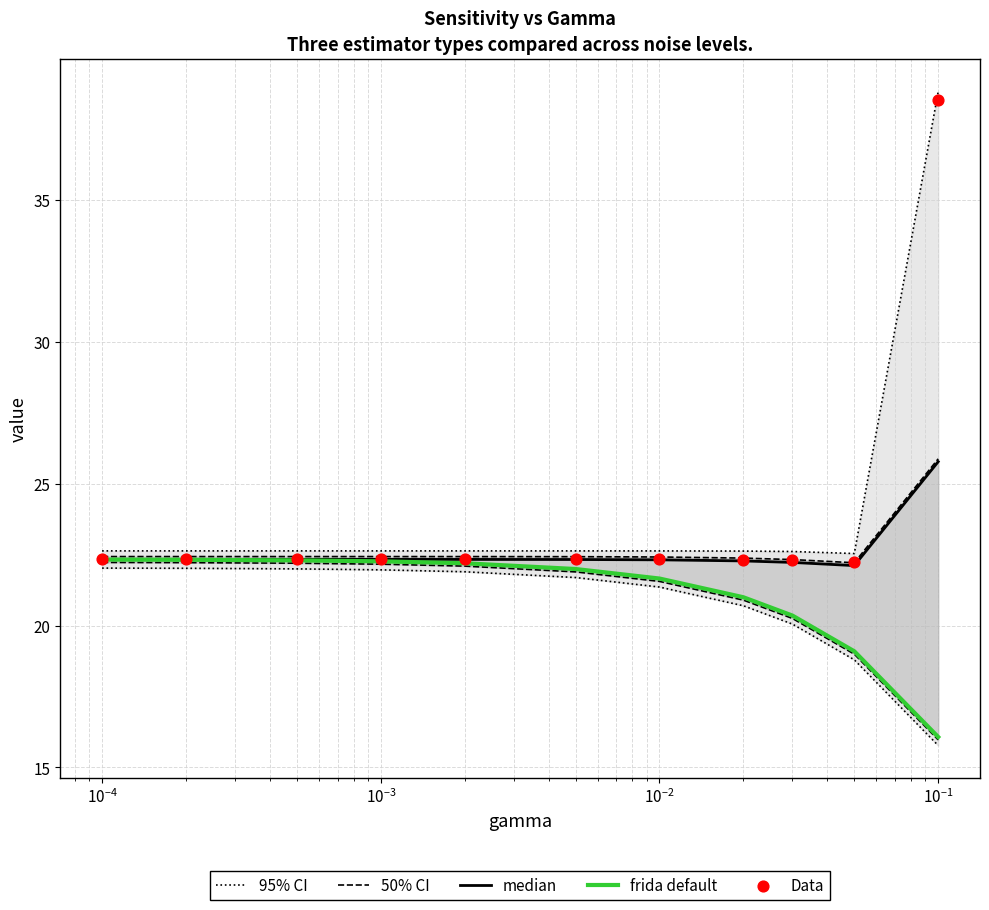

Which series has the largest total across all categories?

95% CI